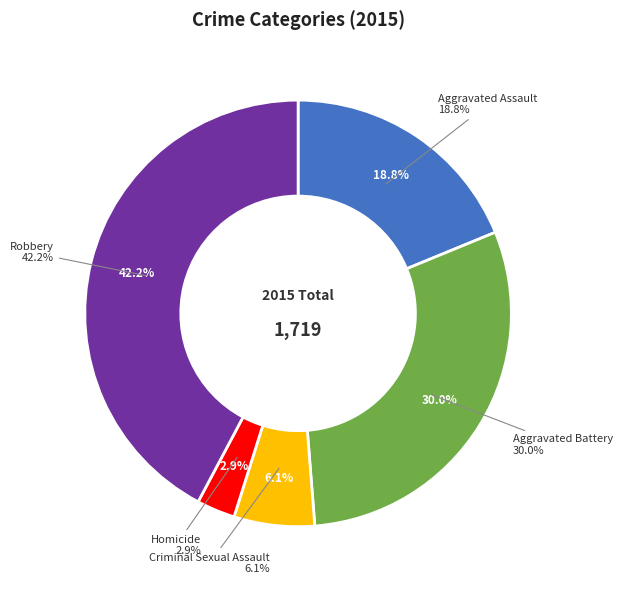

Which category has the biggest portion of the pie?

Robbery